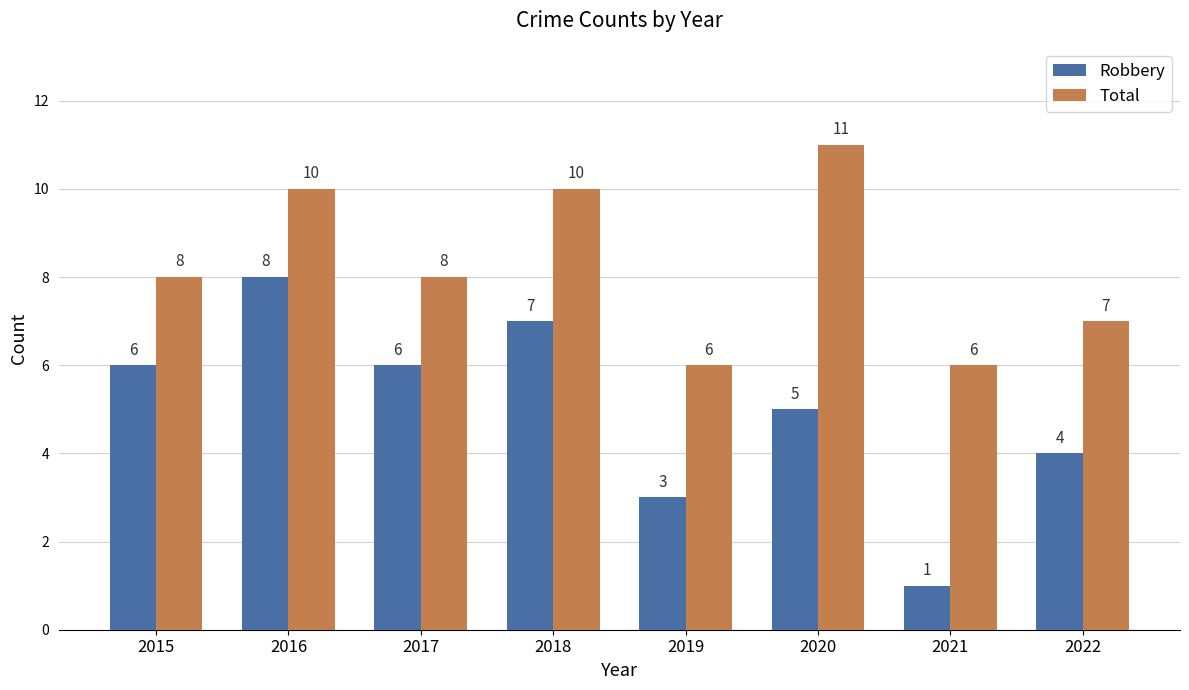

Reading left to right, extract all data points from this chart.

Robbery: 6	8	6	7	3	5	1	4
Total: 8	10	8	10	6	11	6	7